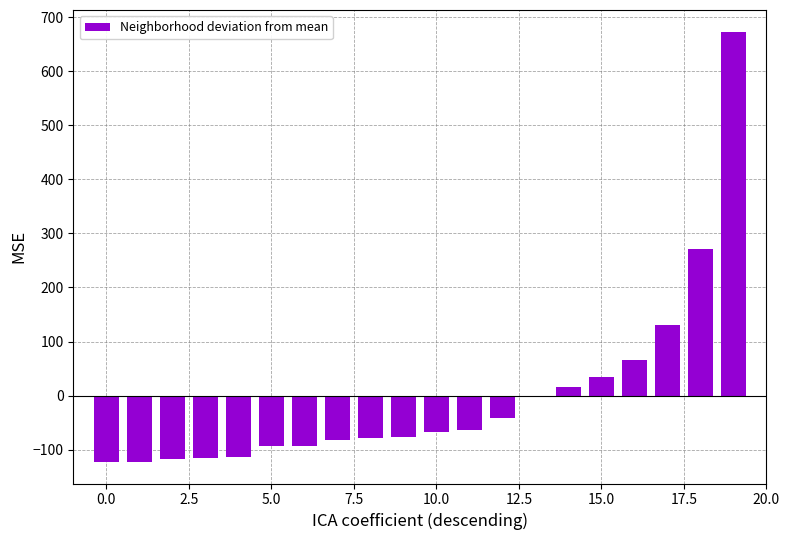

What is the difference between the second highest and second lowest values?

394.0